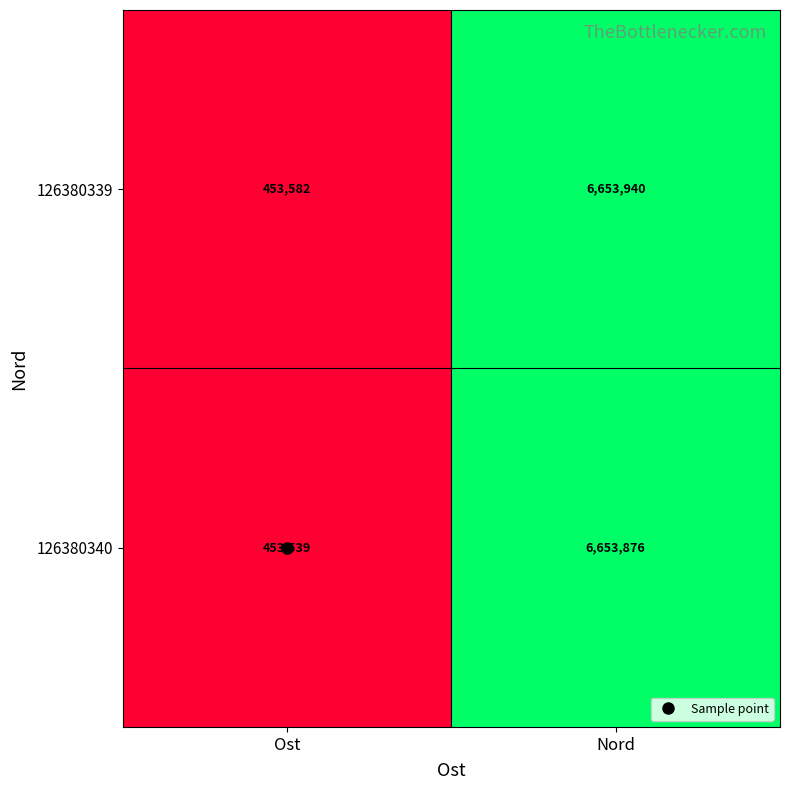

Which series has the largest range (max minus min)?

126380339